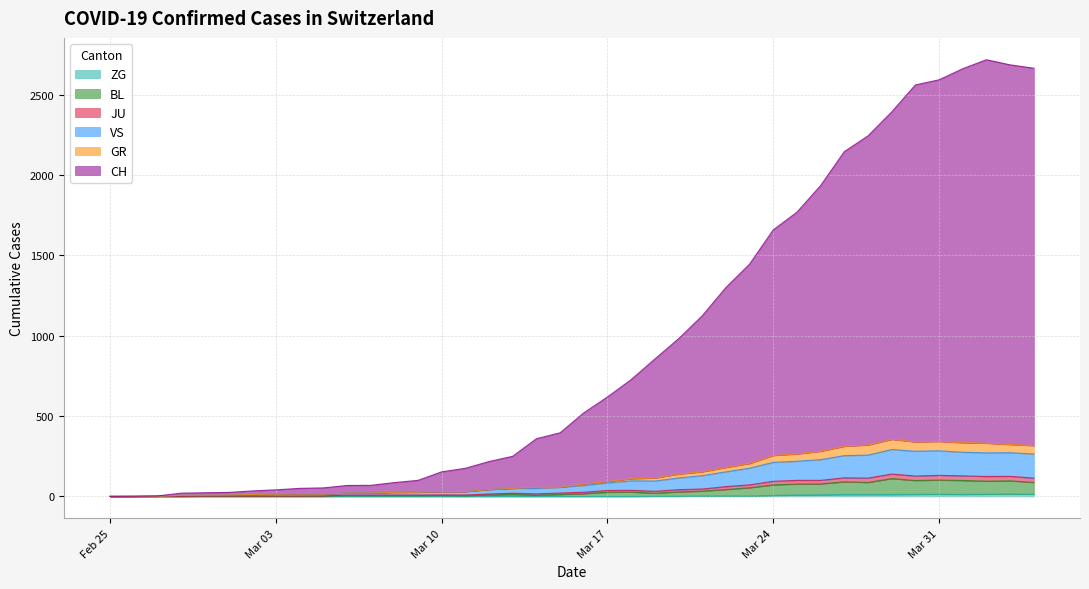

Which series has the widest spread of values?

CH